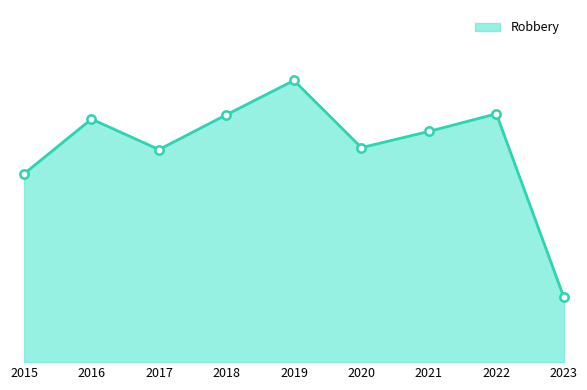

Reading left to right, list all the values displayed in this chart.

2015=395	2016=510	2017=446	2018=519	2019=591	2020=450	2021=484	2022=521	2023=136